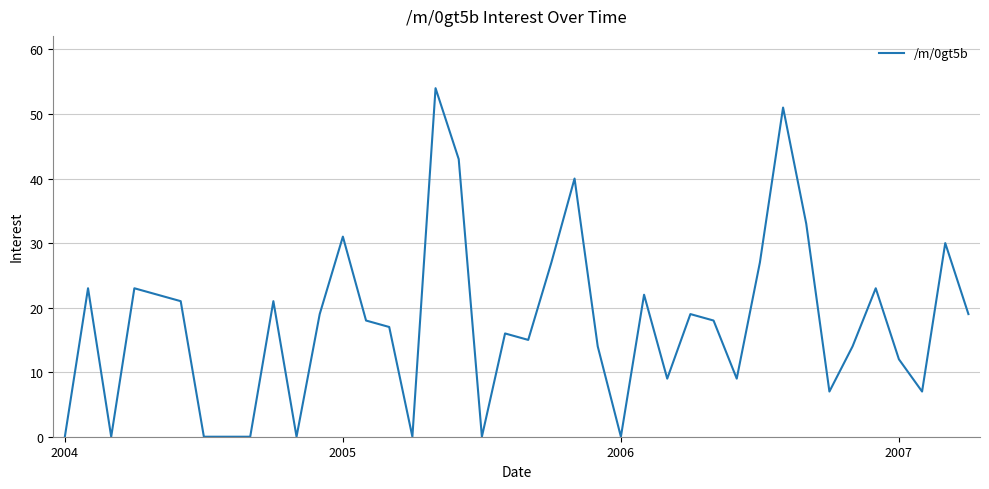

What is the difference between the maximum and minimum values?

54